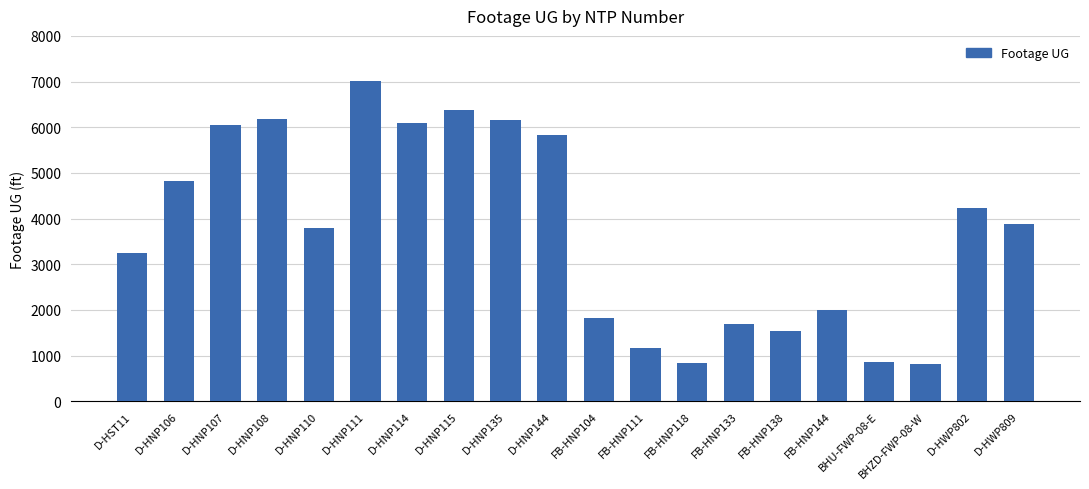

What position from the left is FB-HNP144?

16